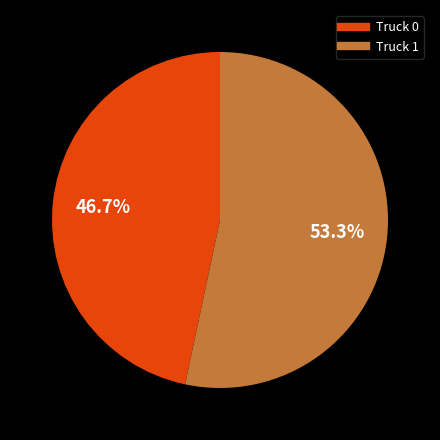

To the nearest percent, what percentage of the pie is Truck 1?

53%